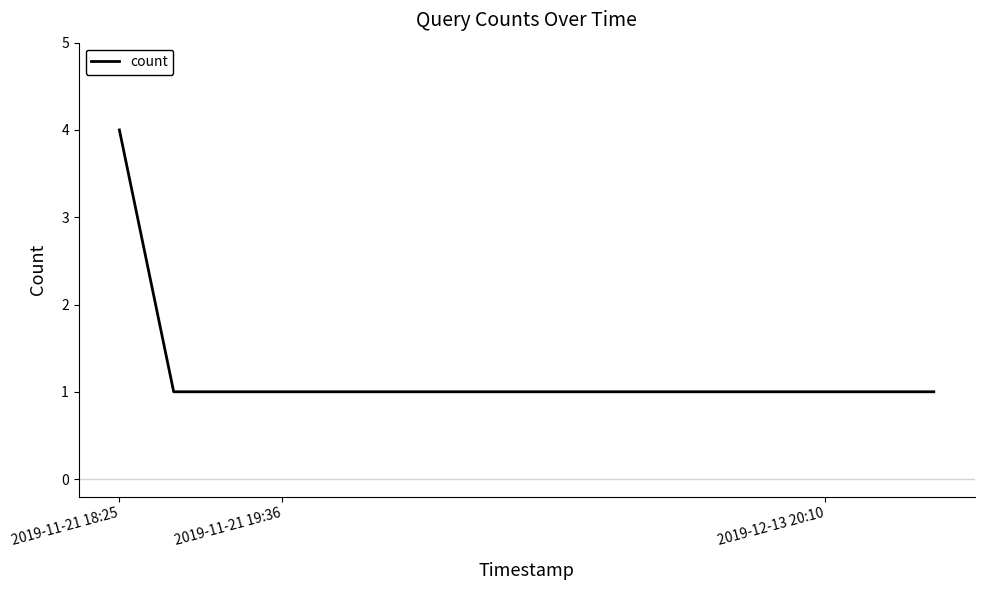

What is the minimum value shown in the chart?

1